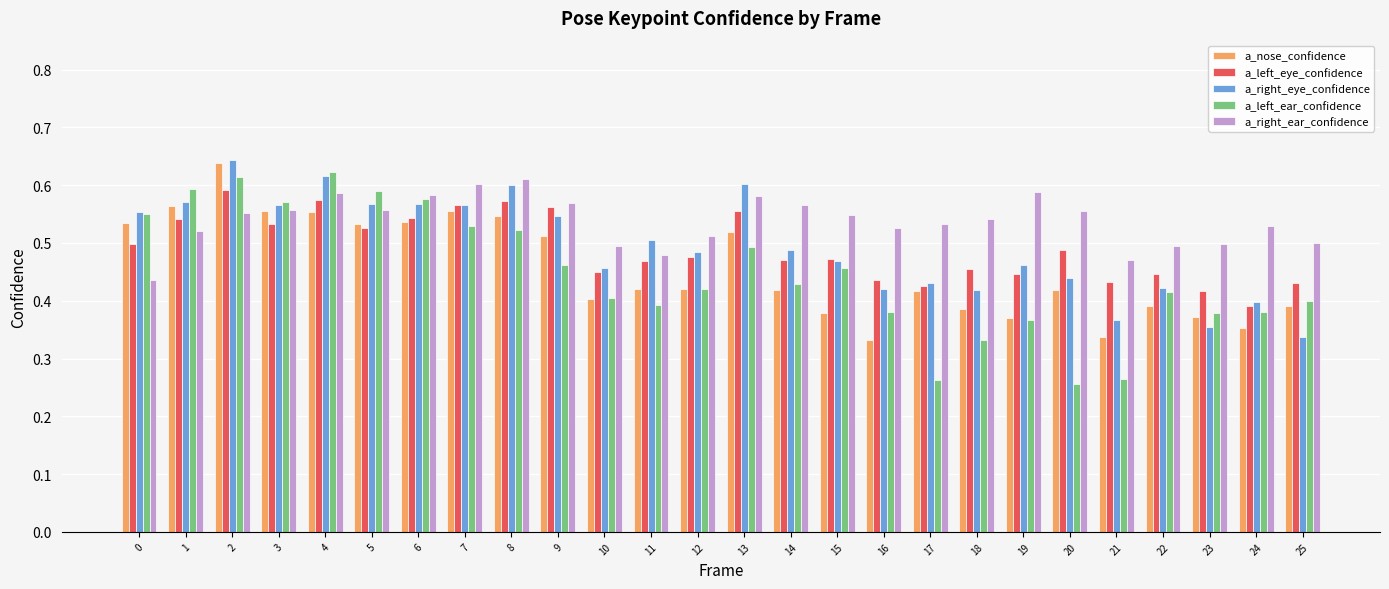

True or false: a_right_eye_confidence has a value of 0.6 at 5.

True